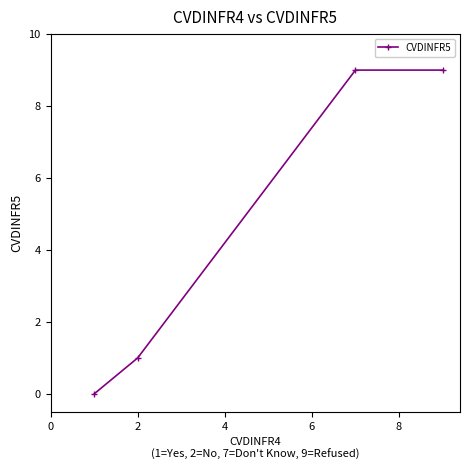

What is the greatest value displayed?

9